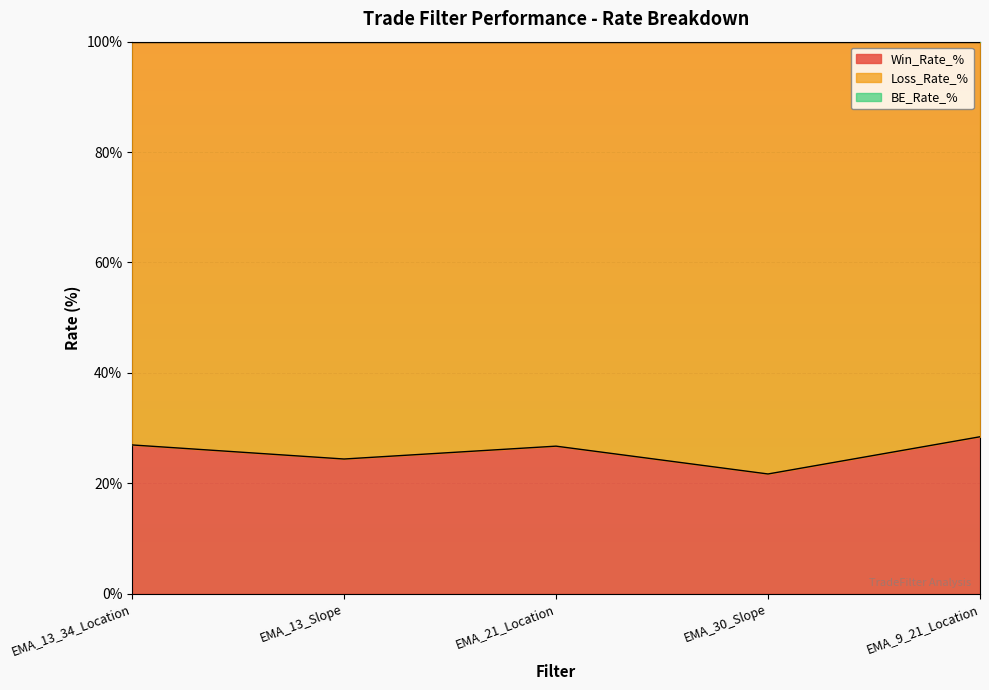

What is the difference between the second highest and second lowest values in the BE_Rate_% series?

3.0